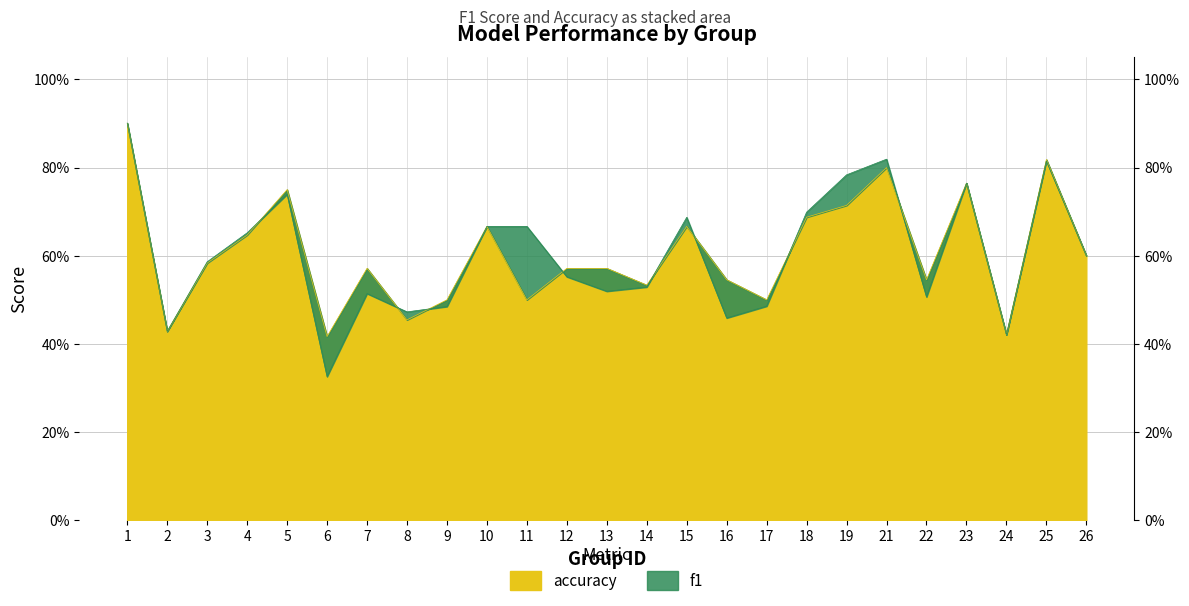

How many interior local valleys does the accuracy series have?

8